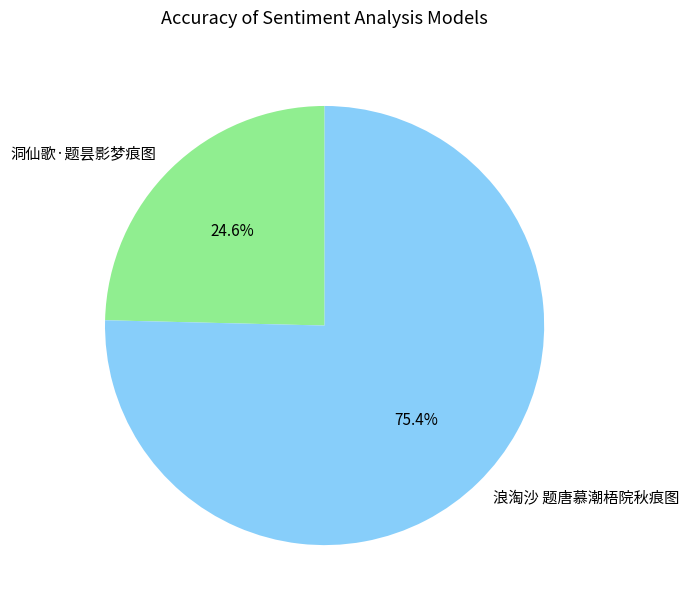

Which slice is the largest?

浪淘沙 题唐慕潮梧院秋痕图